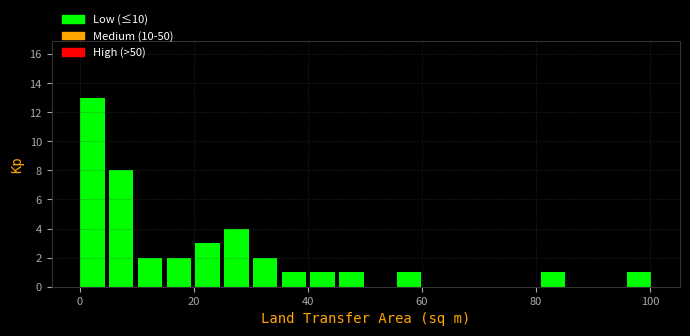

Around what value on the x-axis is the tallest bar? Give the approximate position of its centre, as read against the axis.

2